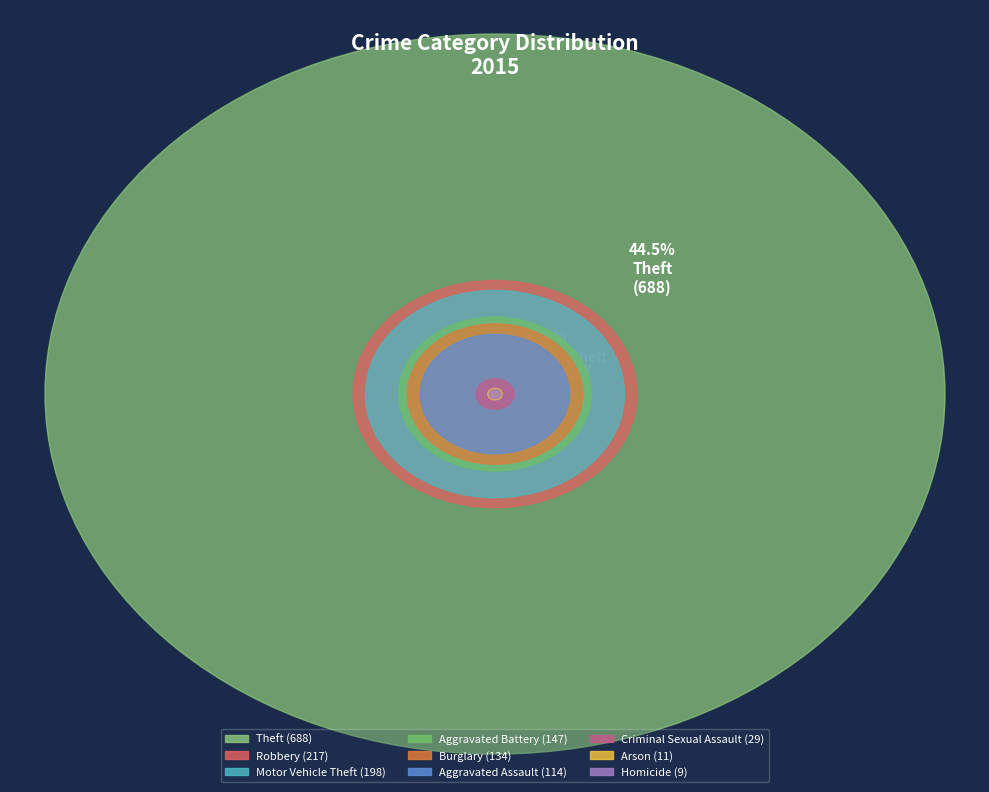

Is there any slice that represents more than half of the pie?

No